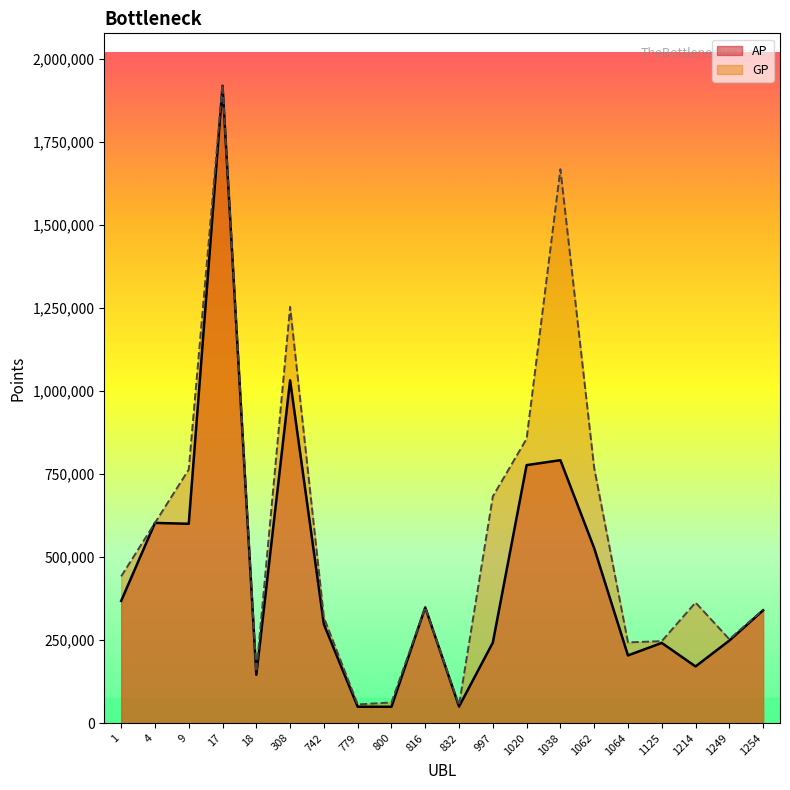

Which category has the highest value in the AP series?

17